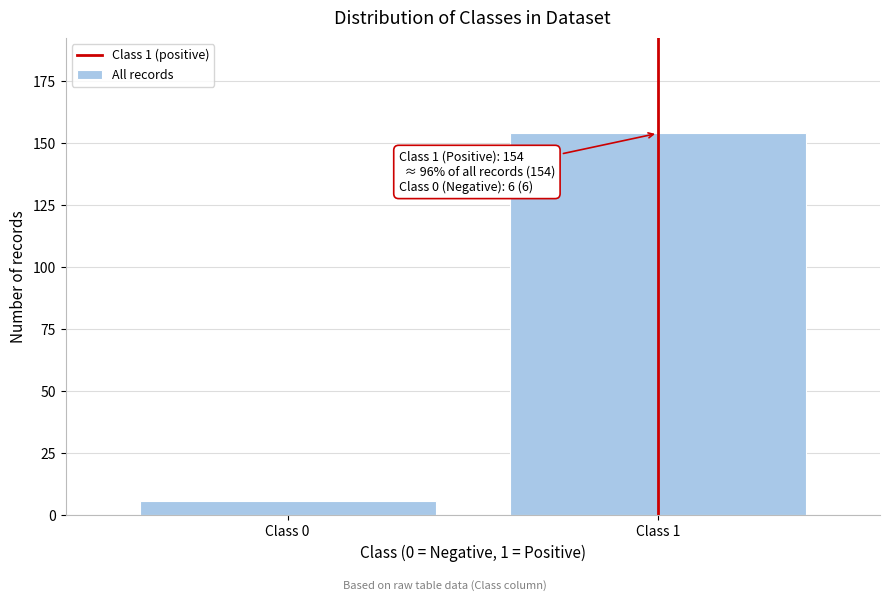

Reading right to left, extract all data points from this chart.

154	6